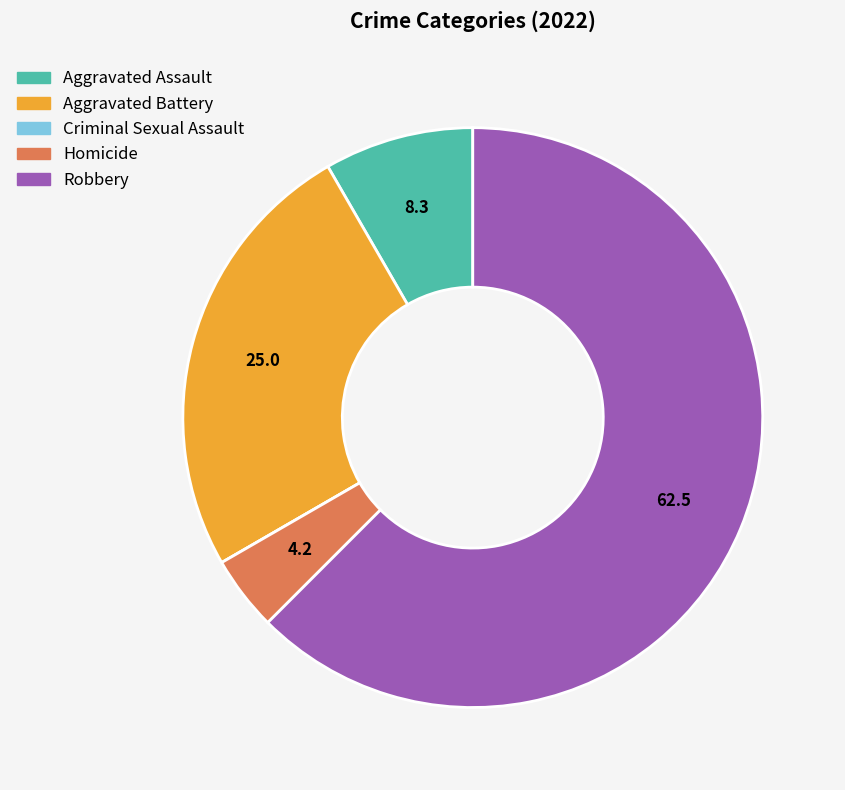

Is Aggravated Battery the majority of the pie?

No